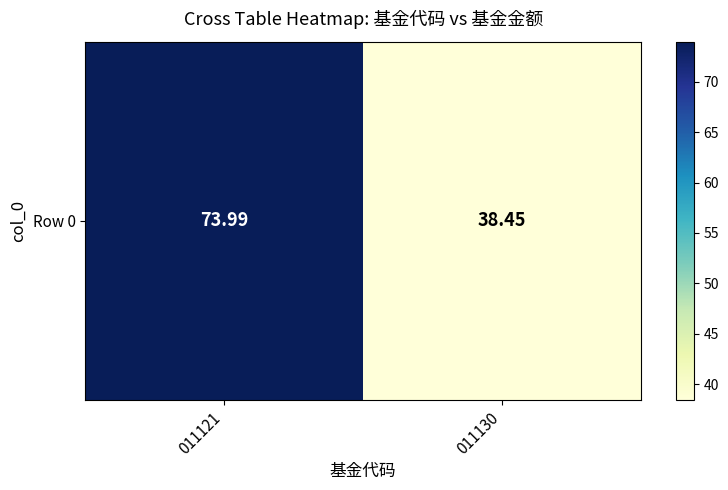

The chart shows a value of 74.0 at 011121. True or false?

True